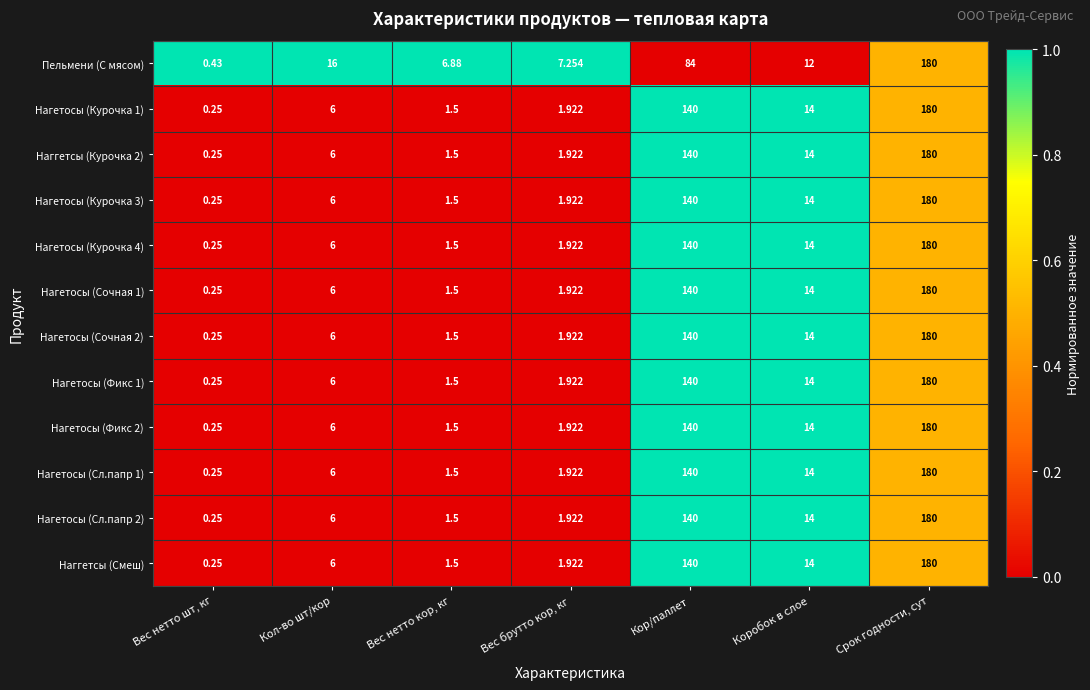

Which label corresponds to the largest value in the chart?

Срок годности, сут